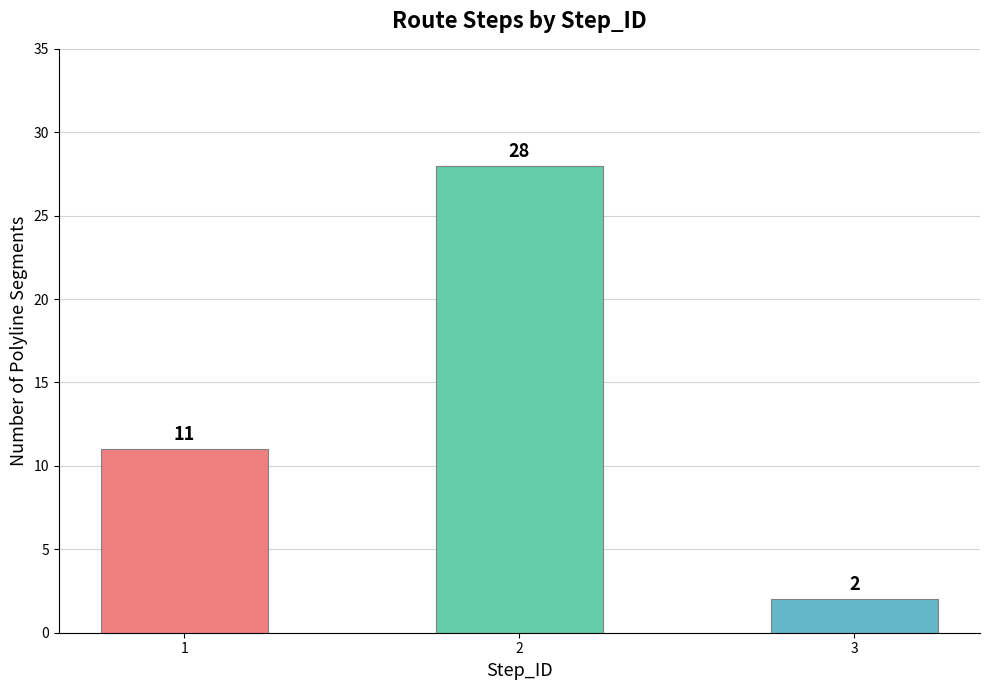

Which category has the highest value across all series?

2